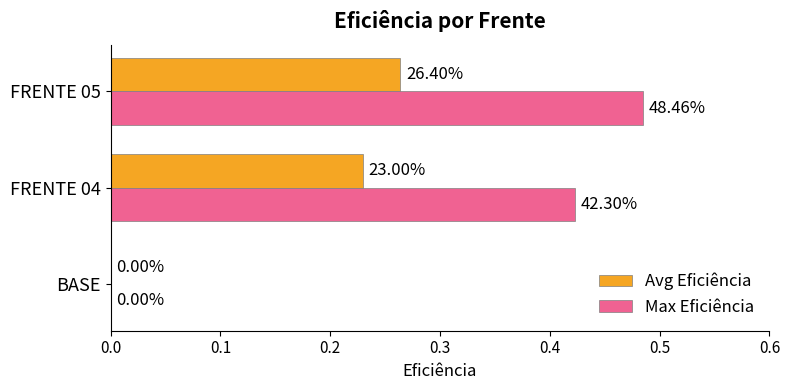

What are all the series names shown in the legend?

Avg Eficiência, Max Eficiência